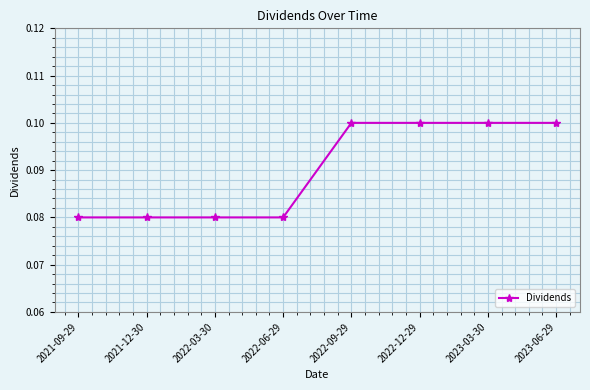

What is the sum of all values?

0.7